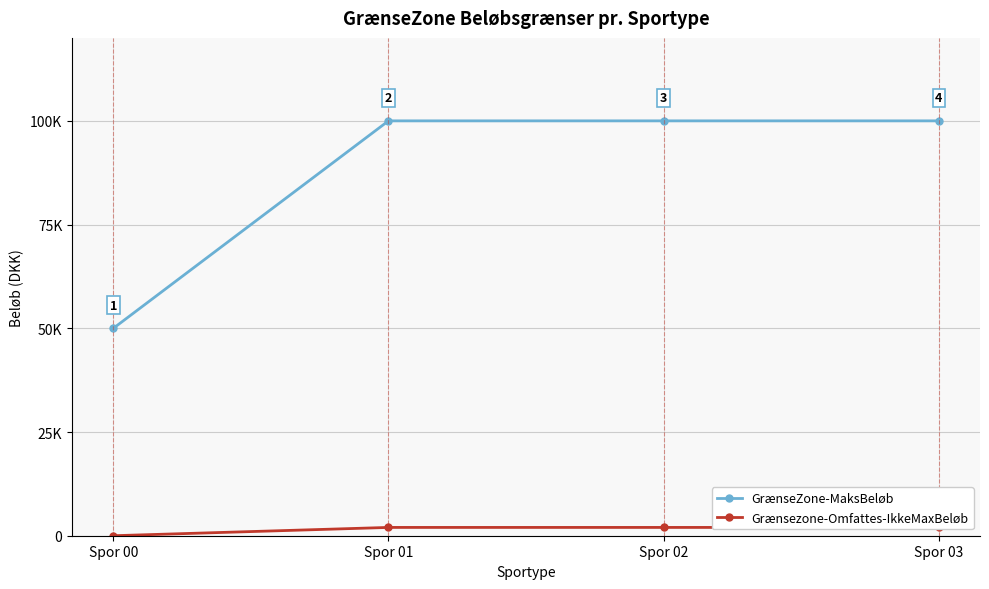

How many distinct data groups are displayed?

2